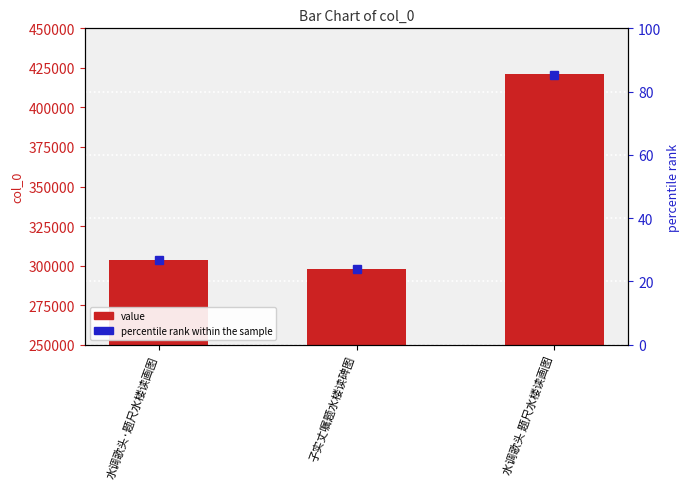

Reading left to right, list all the values displayed in this chart.

水调歌头·题尺水楼读画图=303595	子实丈嘱题水楼读碑图=297999	水调歌头 题尺水楼读画图=421023